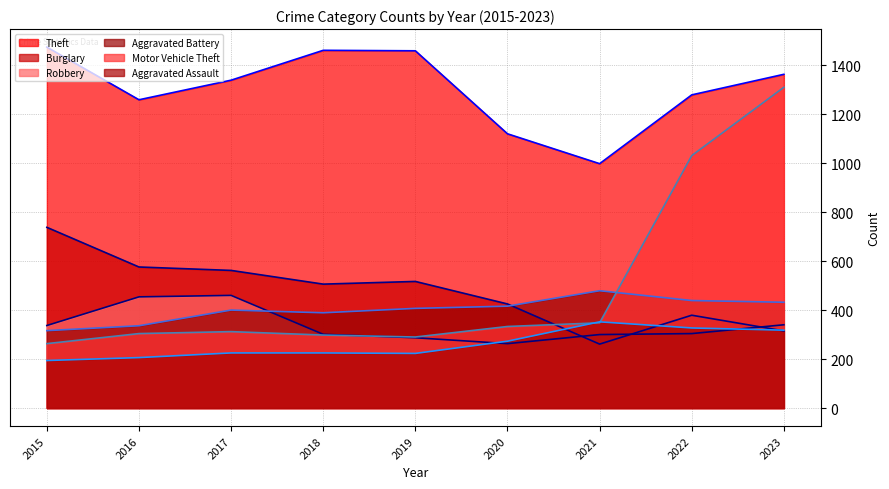

How many lines are shown in the chart?

6